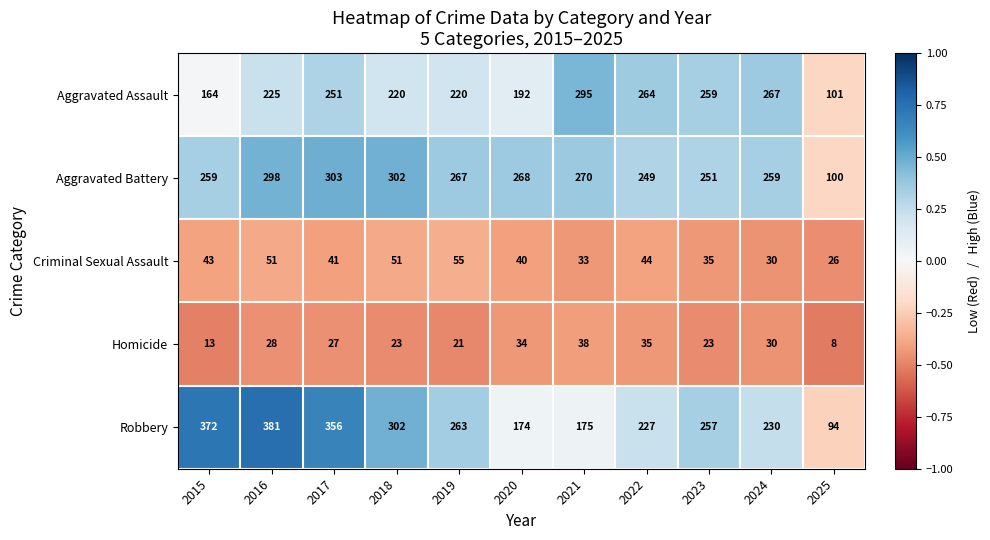

Between 2017 and 2020, which series saw the biggest shift?

Robbery